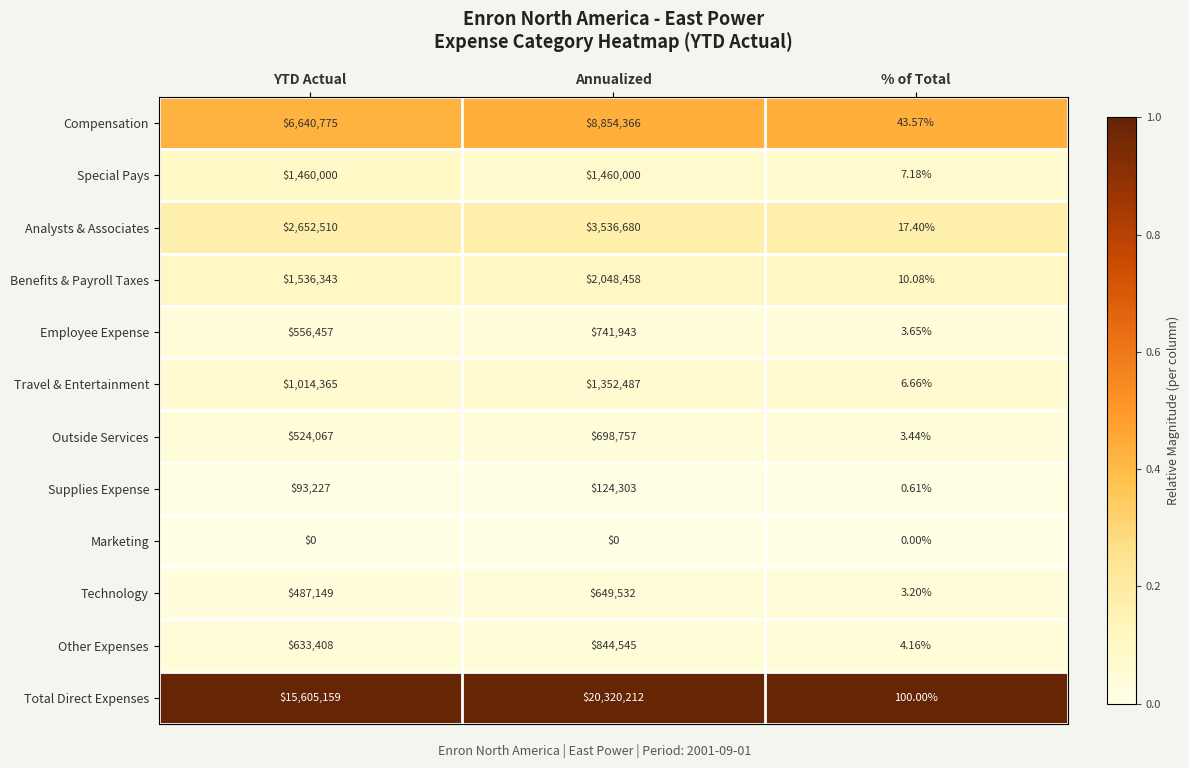

Which series has the largest total across all categories?

Total Direct Expenses